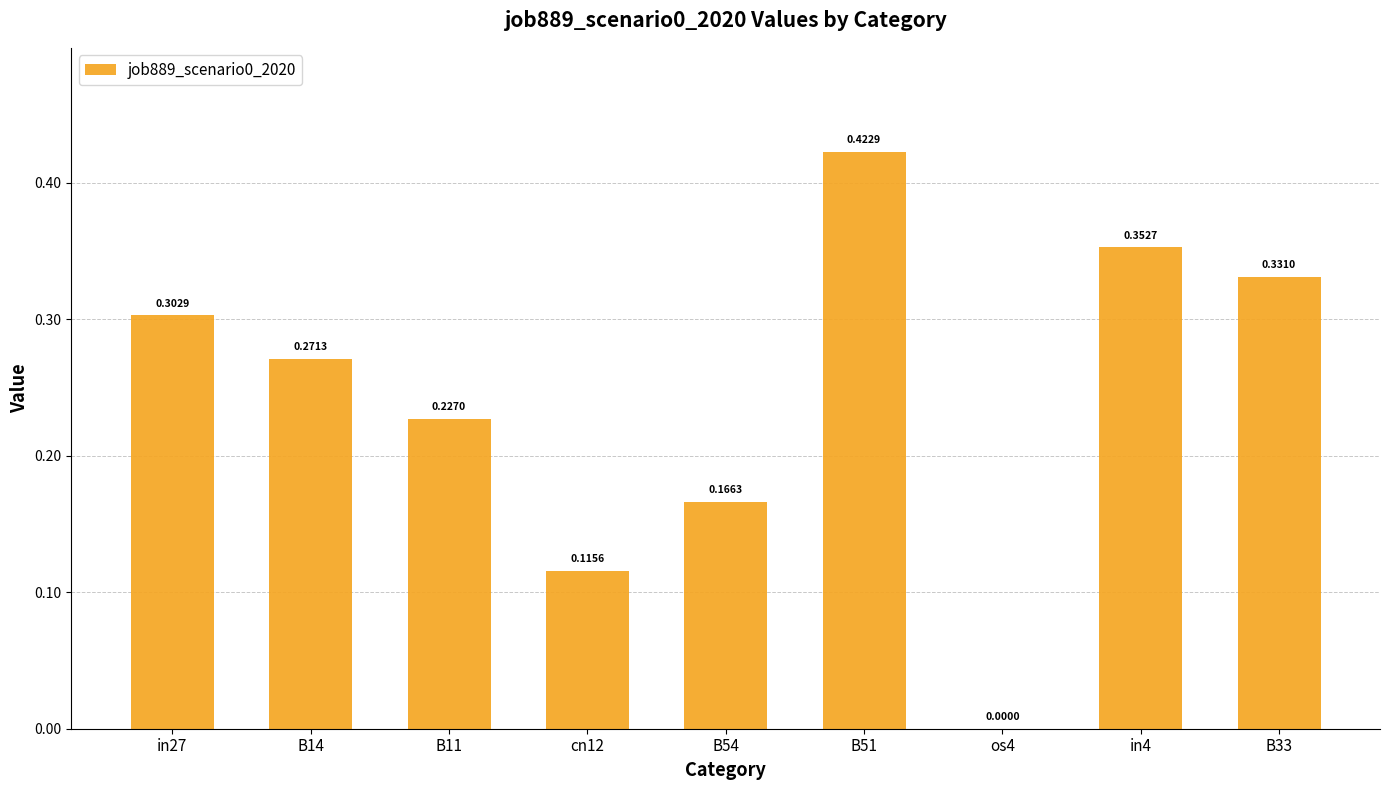

What is the sum of all values?

2.2